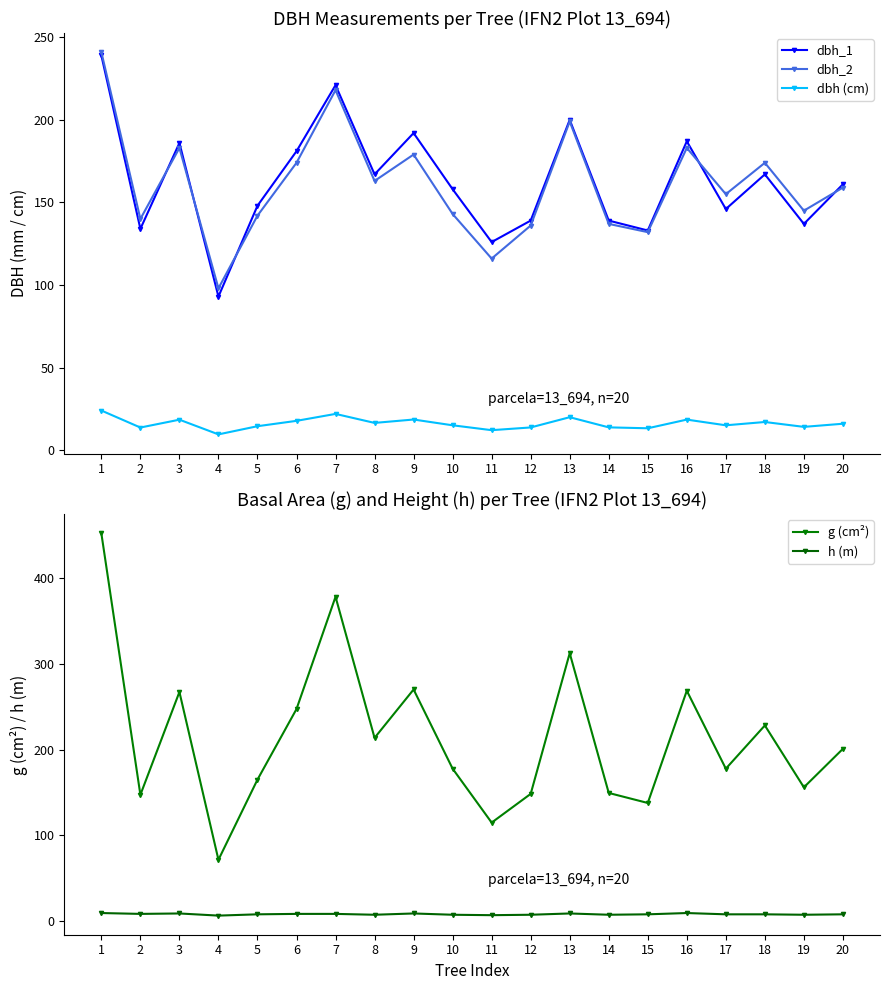

True or false: dbh (cm) and h (m) cross at least once.

False